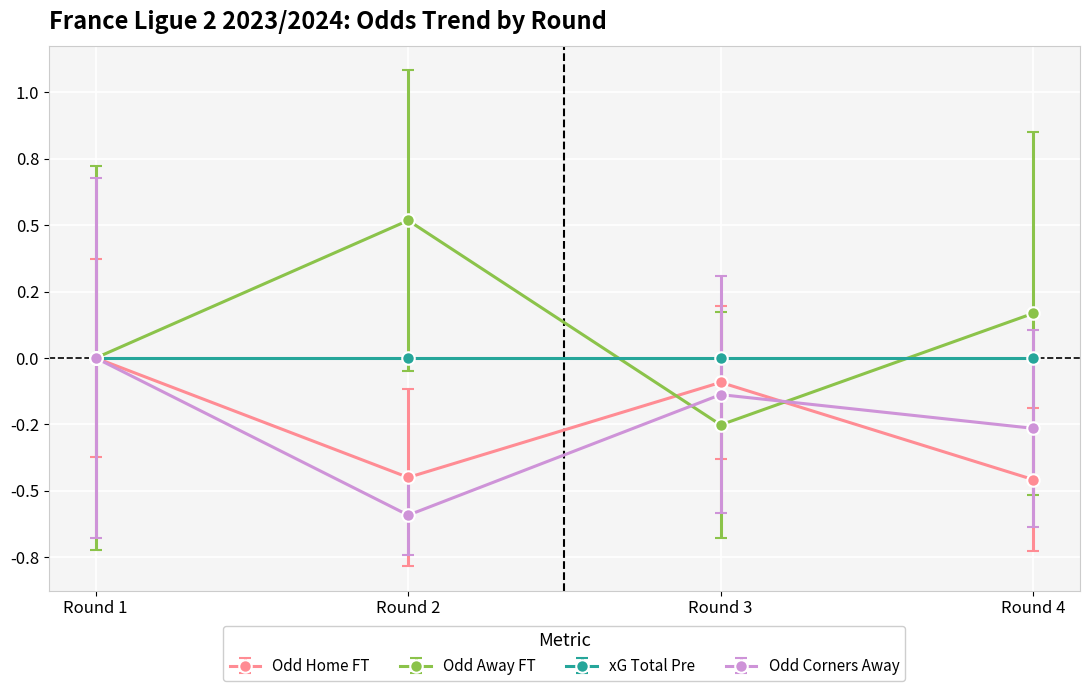

Does the chart have visible grid lines?

Yes